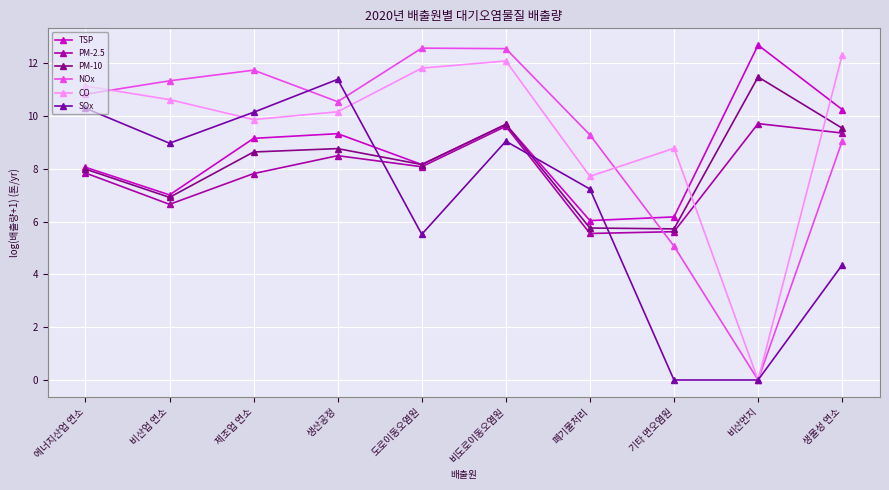

Reading left to right, transcribe all the data shown in this chart.

TSP: 에너지산업 연소=8.1	비산업 연소=7.0	제조업 연소=9.2	생산공정=9.3	도로이동오염원=8.2	비도로이동오염원=9.7	폐기물처리=6.0	기타 면오염원=6.2	비산먼지=12.7	생물성 연소=10.2
PM-2.5: 에너지산업 연소=7.8	비산업 연소=6.7	제조업 연소=7.8	생산공정=8.5	도로이동오염원=8.1	비도로이동오염원=9.6	폐기물처리=5.5	기타 면오염원=5.6	비산먼지=9.7	생물성 연소=9.4
PM-10: 에너지산업 연소=8.0	비산업 연소=6.9	제조업 연소=8.6	생산공정=8.8	도로이동오염원=8.2	비도로이동오염원=9.7	폐기물처리=5.8	기타 면오염원=5.7	비산먼지=11.5	생물성 연소=9.5
NOx: 에너지산업 연소=10.8	비산업 연소=11.3	제조업 연소=11.7	생산공정=10.5	도로이동오염원=12.6	비도로이동오염원=12.5	폐기물처리=9.3	기타 면오염원=5.1	비산먼지=0.0	생물성 연소=9.0
CO: 에너지산업 연소=11.1	비산업 연소=10.6	제조업 연소=9.9	생산공정=10.2	도로이동오염원=11.8	비도로이동오염원=12.1	폐기물처리=7.7	기타 면오염원=8.8	비산먼지=0.0	생물성 연소=12.3
SOx: 에너지산업 연소=10.3	비산업 연소=9.0	제조업 연소=10.1	생산공정=11.4	도로이동오염원=5.5	비도로이동오염원=9.0	폐기물처리=7.2	기타 면오염원=0.0	비산먼지=0.0	생물성 연소=4.4